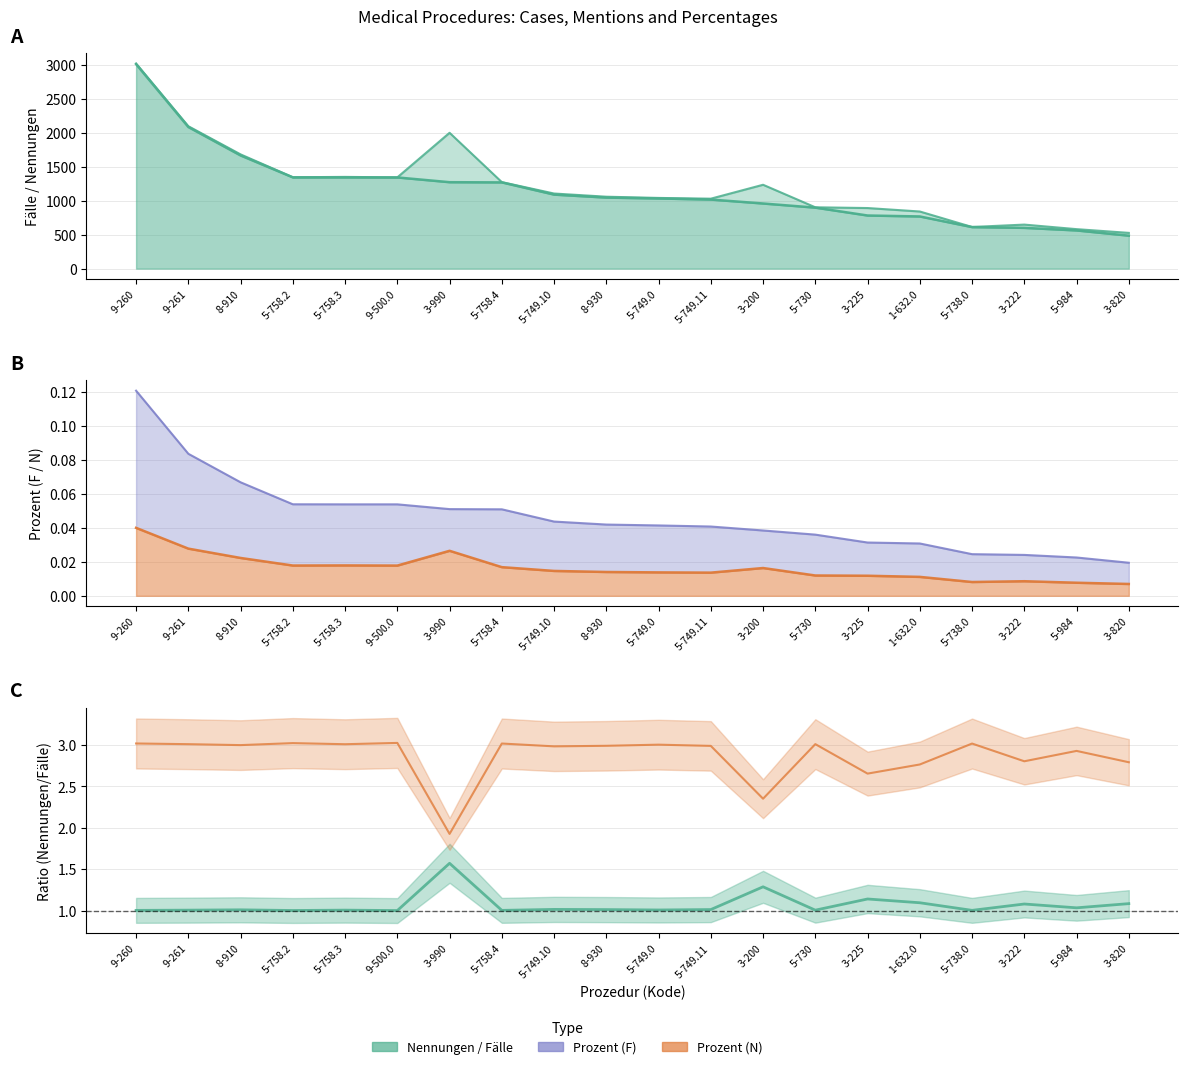

What is the label of the 19th point from the left?

5-984